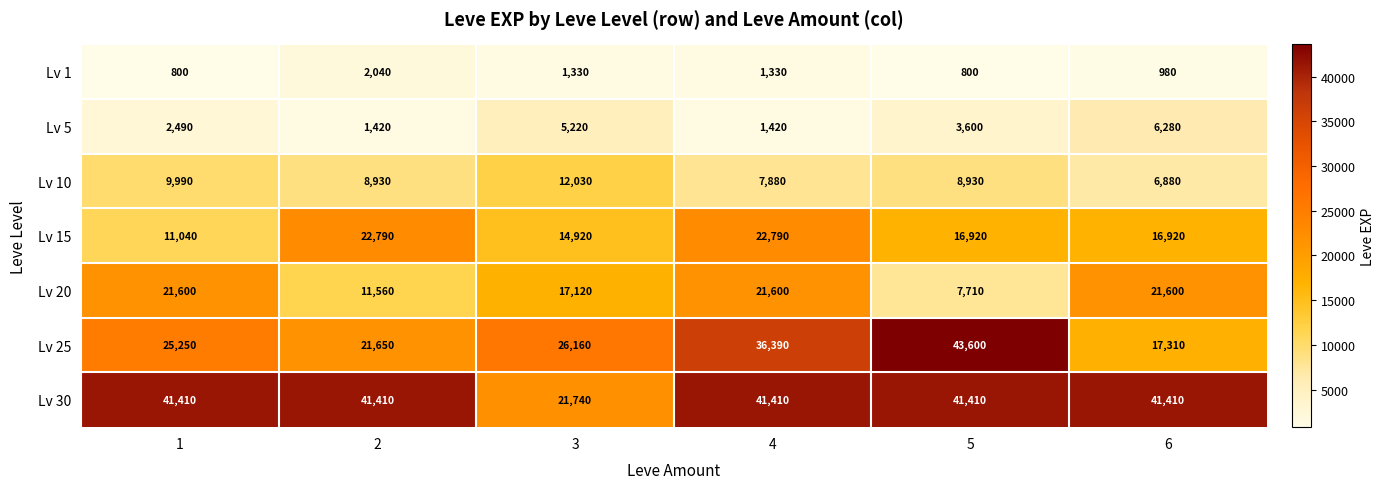

What is the sum of all Lv 25 values?

170360